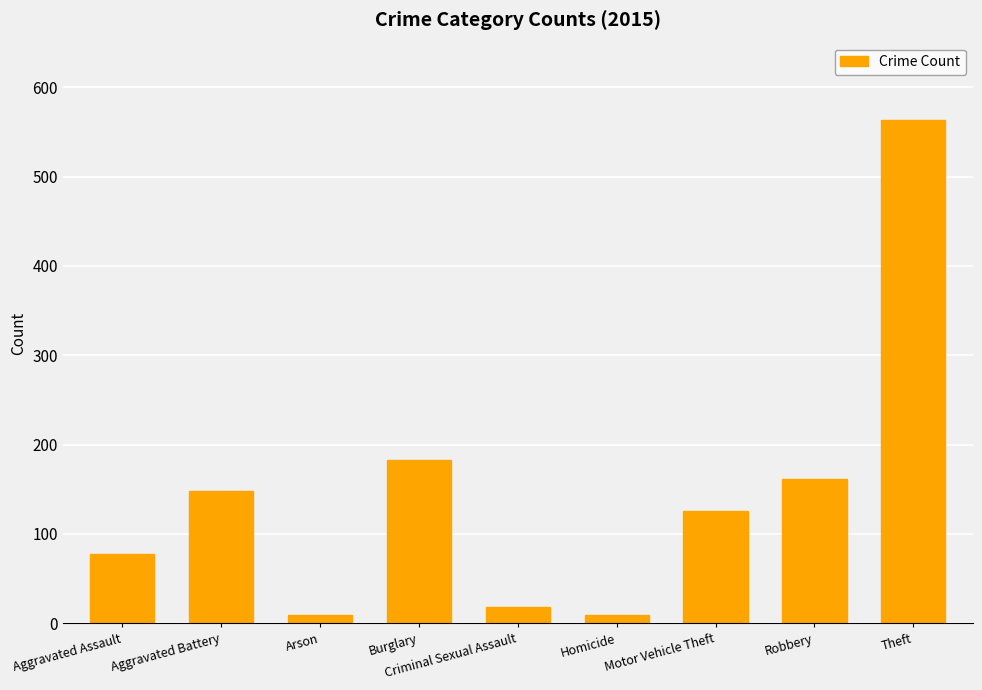

What is the maximum value shown in the chart?

563